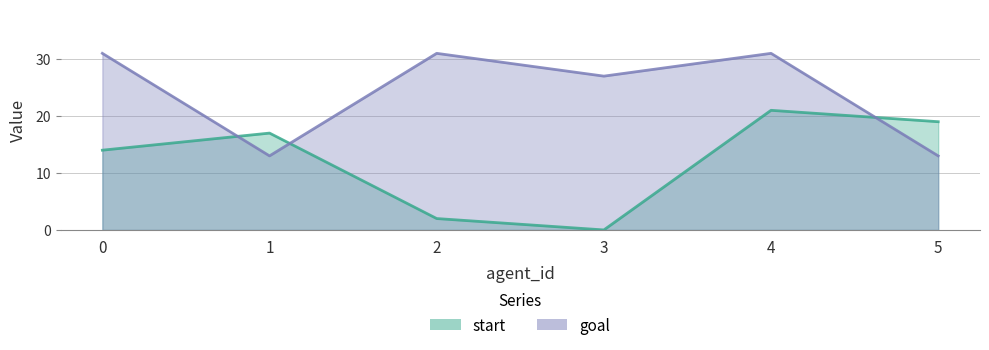

What is the difference between the highest and lowest values at 1?

4